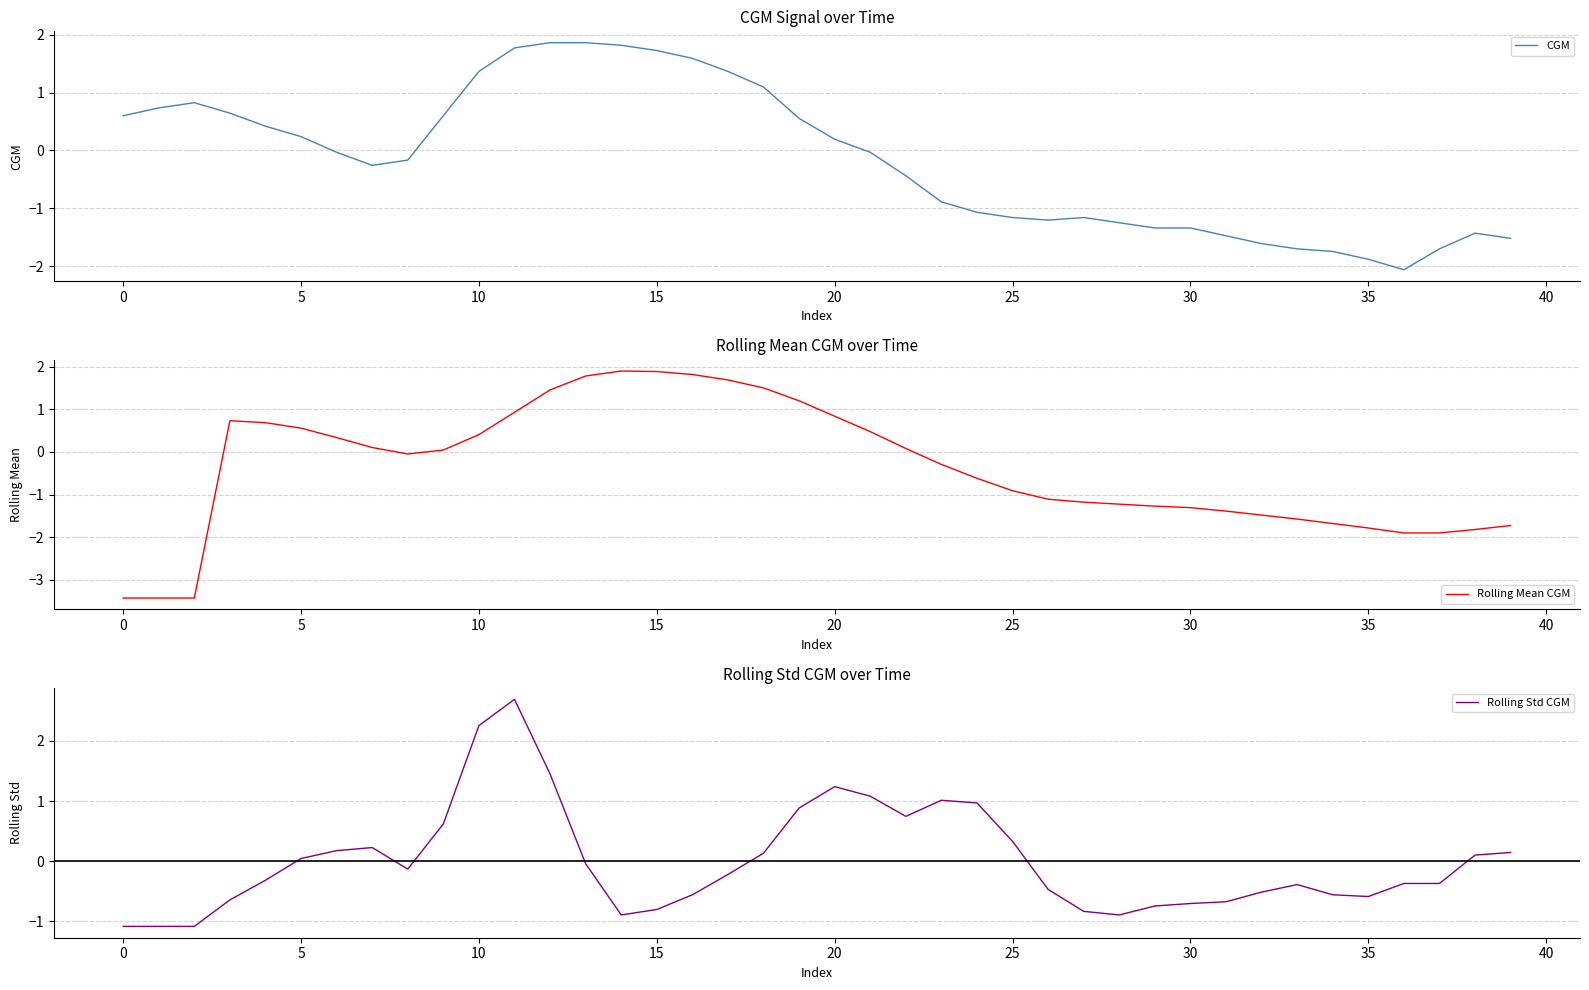

Is this an area chart (filled region under the line)?

No